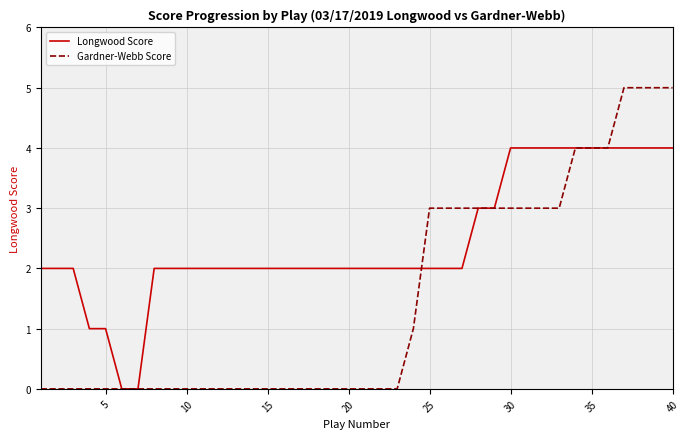

What is the maximum value for Longwood Score?

4